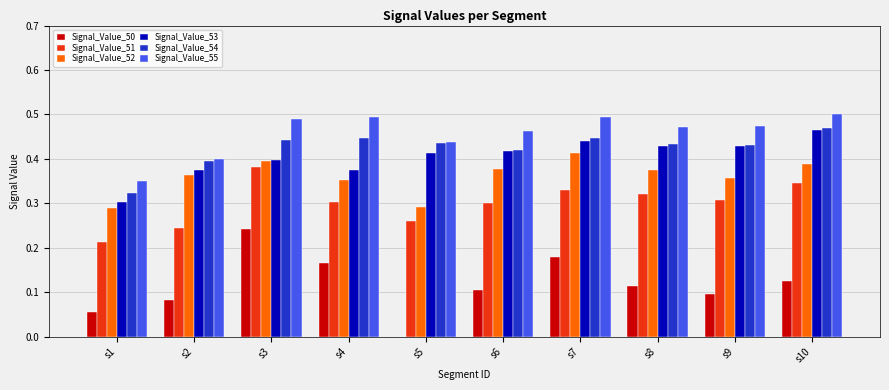

Is the value of Signal_Value_51 at s7 greater than the value of Signal_Value_52 at s8?

No